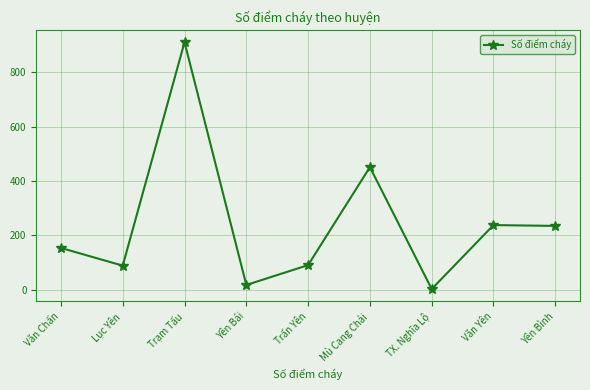

What position from the left is Lục Yên?

2